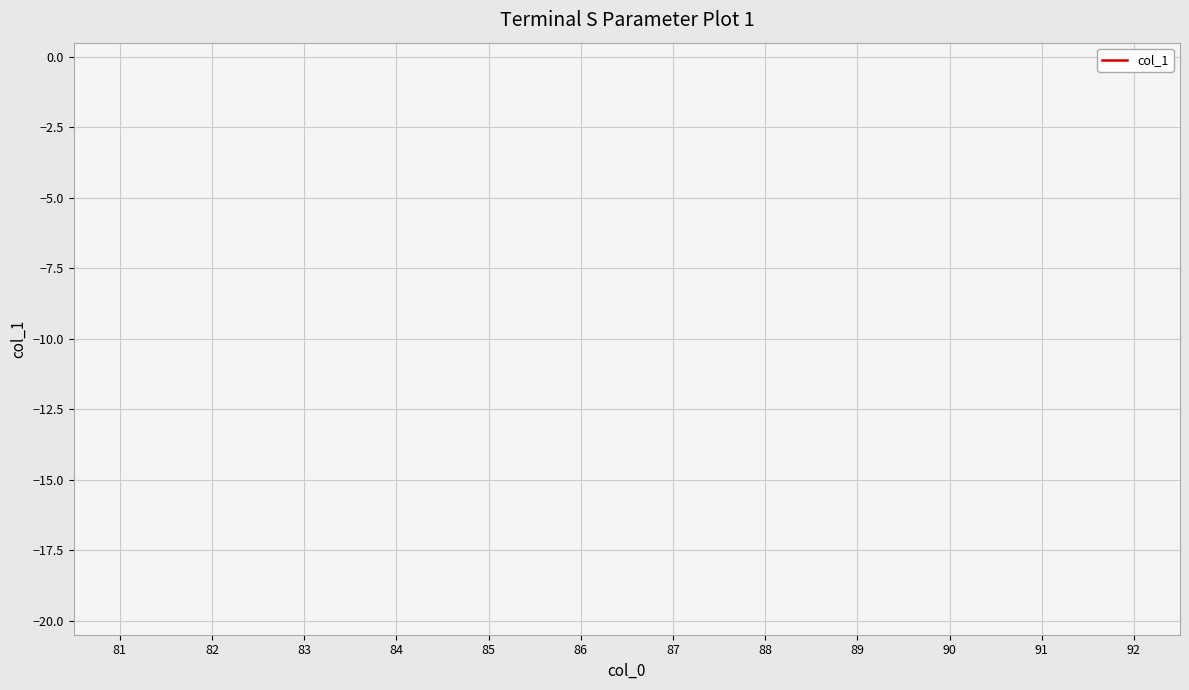

Is this an area chart (filled region under the line)?

No